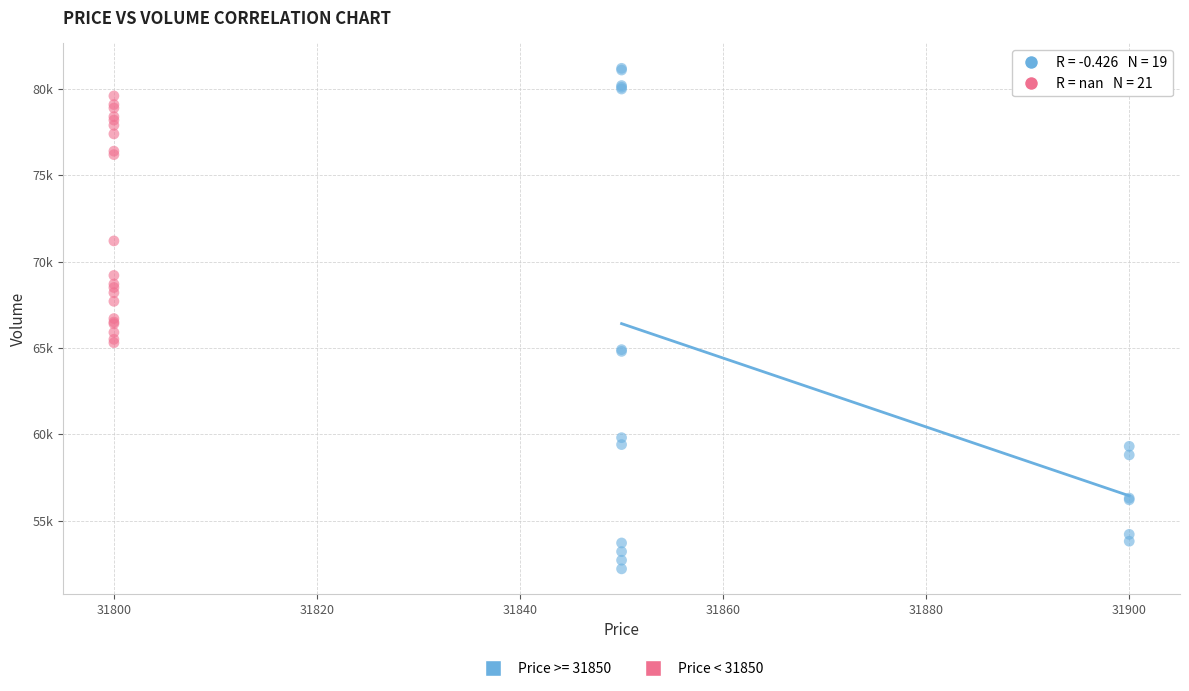

What are all the series names shown in the legend?

Price >= 31850, Price < 31850